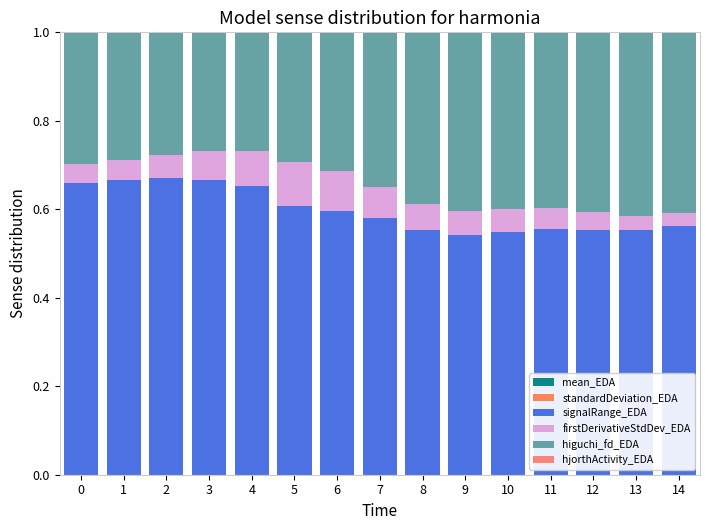

True or false: hjorthActivity_EDA has a value of 0.0 at 13.

False